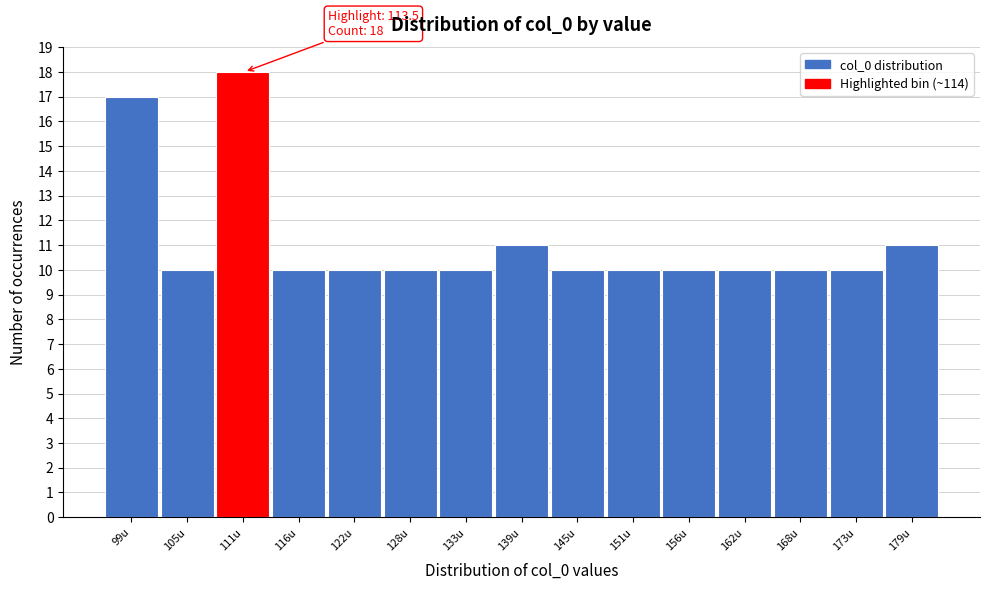

Reading left to right, what are all the values shown in this chart?

17	10	18	10	10	10	10	11	10	10	10	10	10	10	11